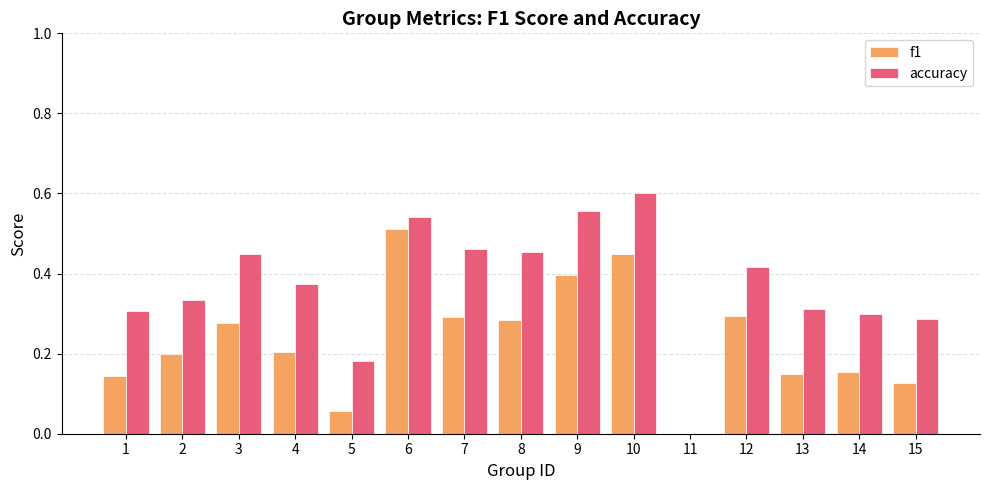

Which category has the highest value in the accuracy series?

10